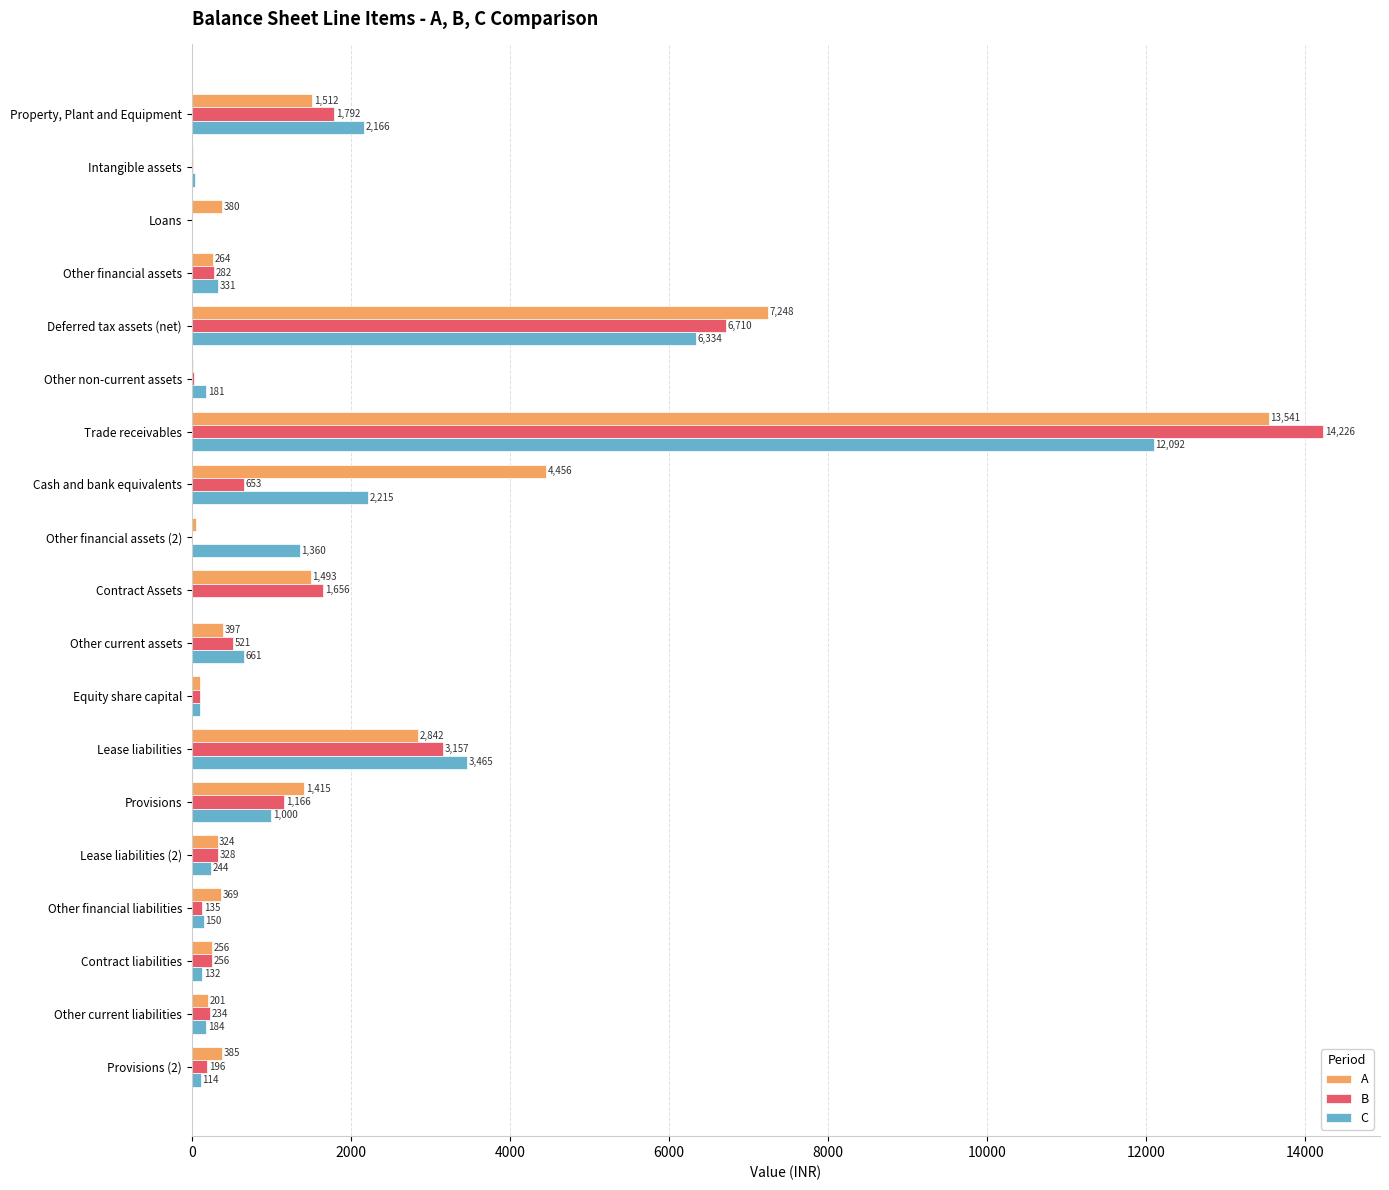

Is it true that C equals 1360.3 at Other financial assets (2)?

True